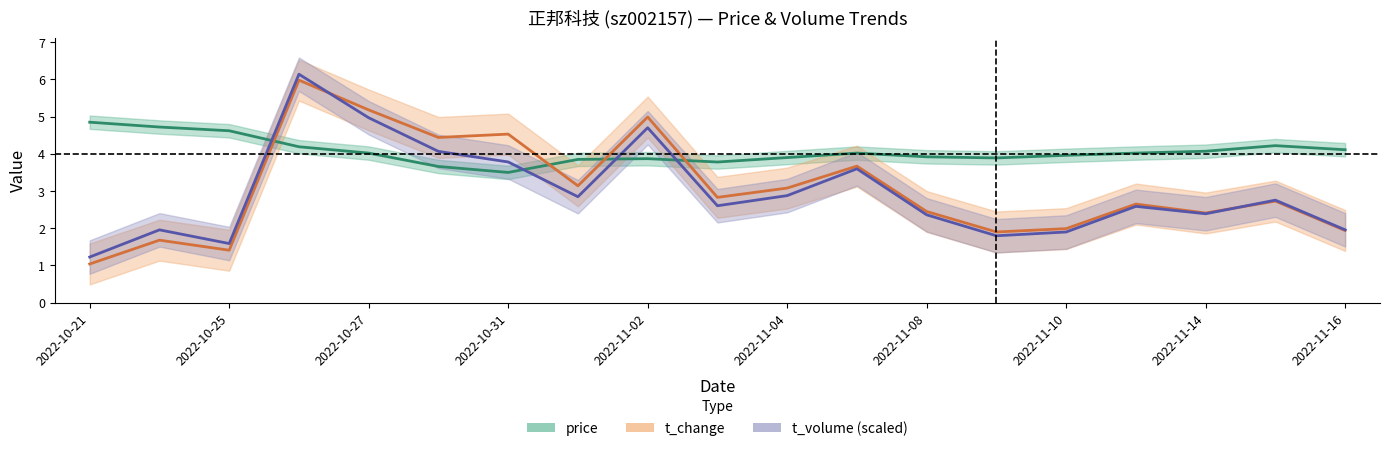

Reading left to right, list all the values displayed in this chart.

price: 4.8	4.7	4.6	4.2	4.0	3.7	3.5	3.9	3.9	3.8	3.9	4.0	3.9	3.9	4.0	4.0	4.1	4.2	4.1
t_change: 1.0	1.7	1.4	6.0	5.2	4.4	4.5	3.1	5.0	2.8	3.1	3.7	2.5	1.9	2.0	2.6	2.4	2.7	1.9
t_volume_scaled: 1.2	2.0	1.6	6.1	5.0	4.1	3.8	2.8	4.7	2.6	2.9	3.6	2.4	1.8	1.9	2.6	2.4	2.8	2.0